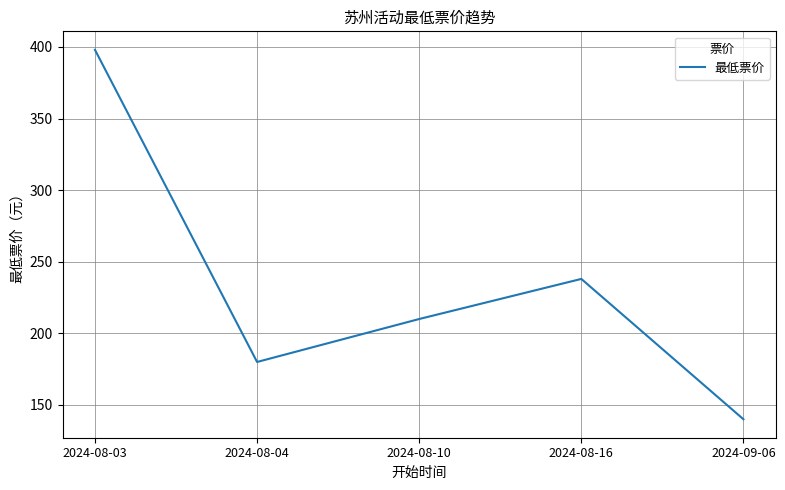

Reading right to left, list all the values displayed in this chart.

140	238	210	180	398